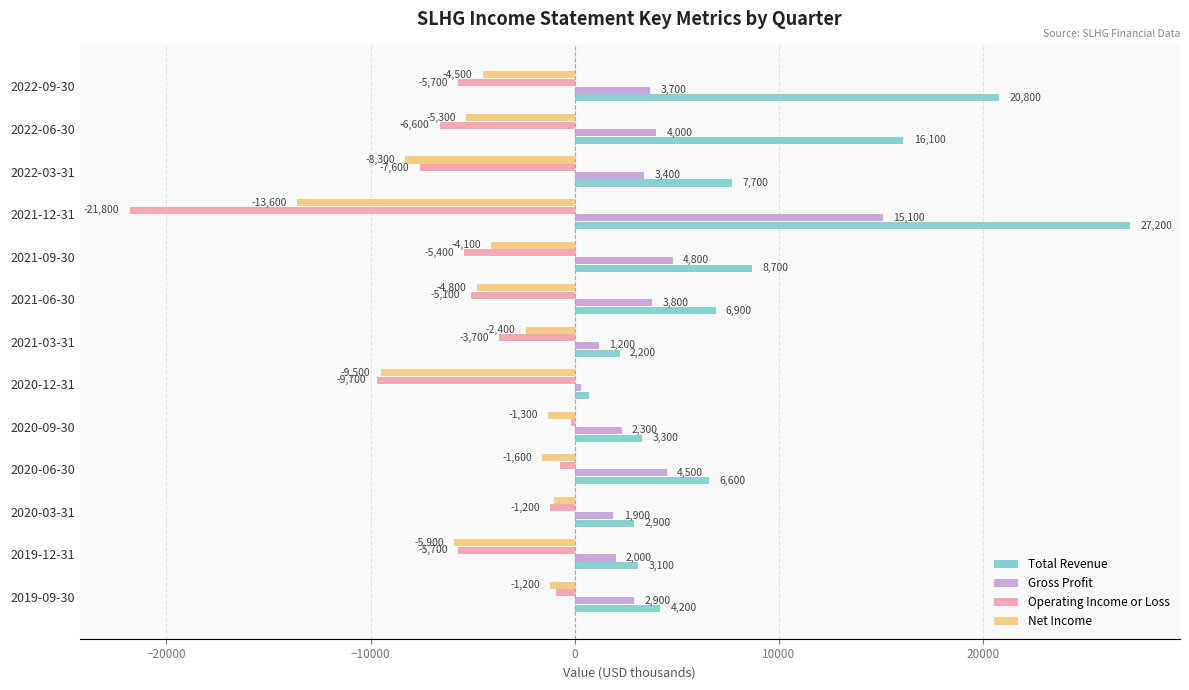

What is the minimum value for Operating Income or Loss?

-21800